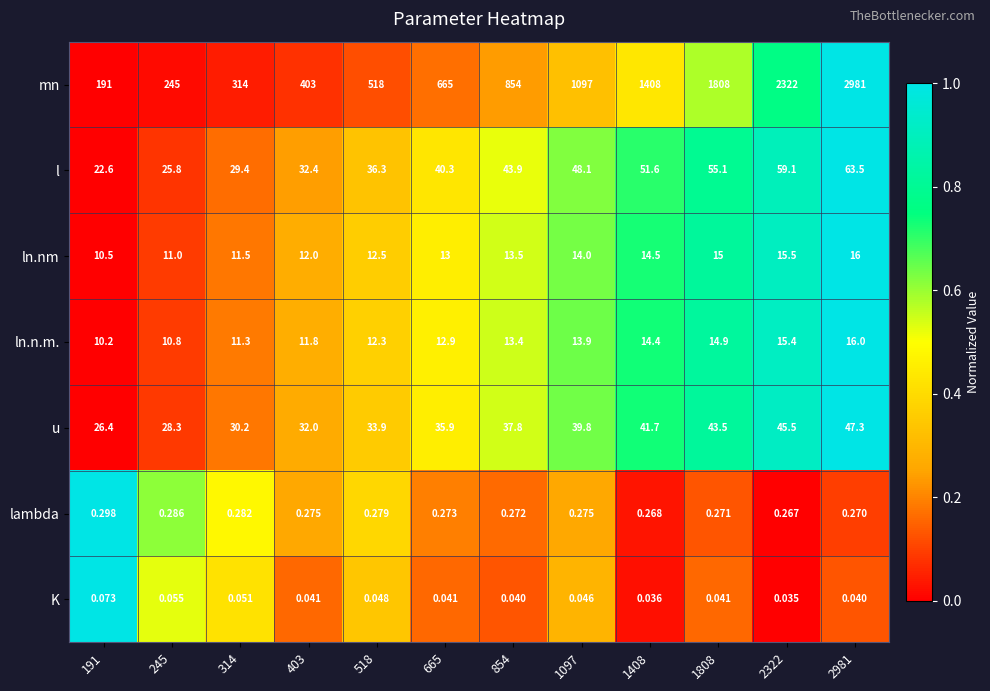

Which series has the widest spread of values?

mn